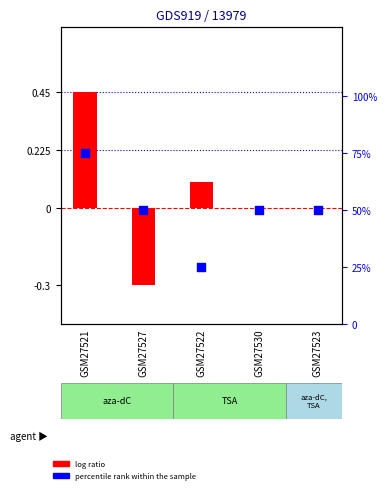

Which series reaches the minimum Y coordinate?

log ratio